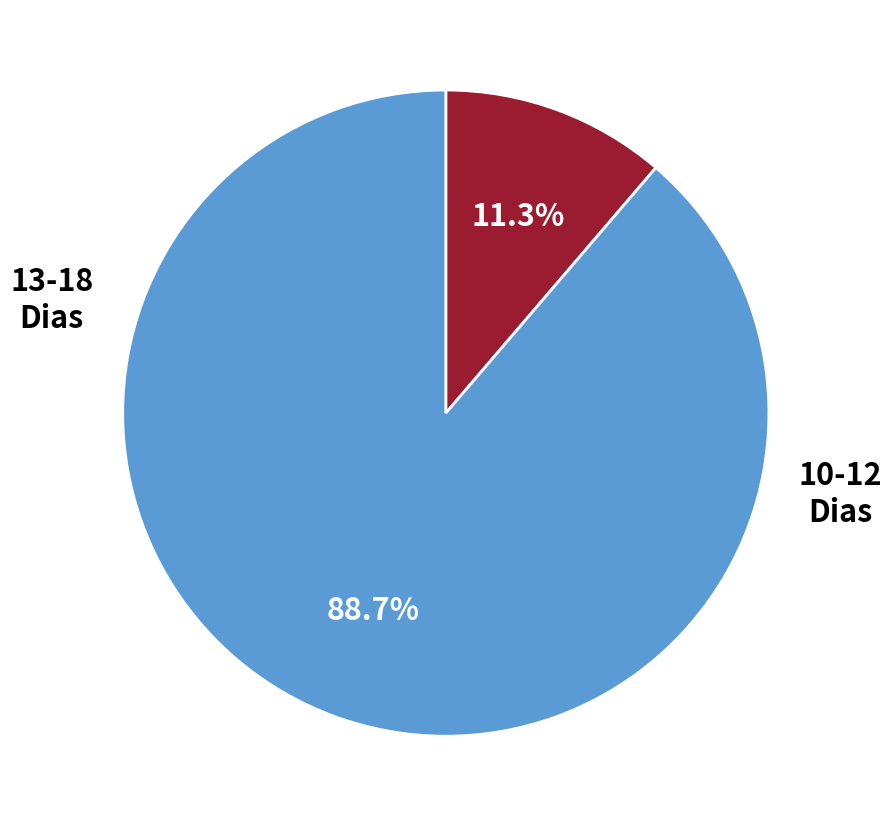

Is there any slice that represents more than half of the pie?

Yes